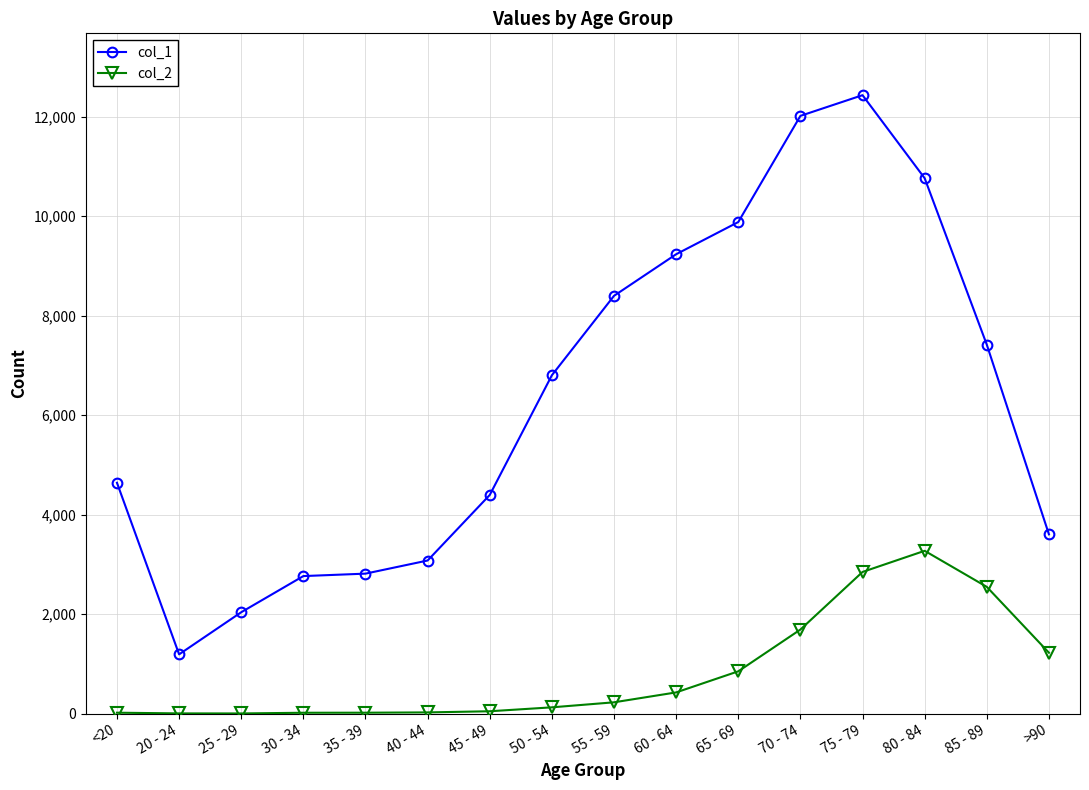

What is the label of the 6th point from the left?

40 - 44